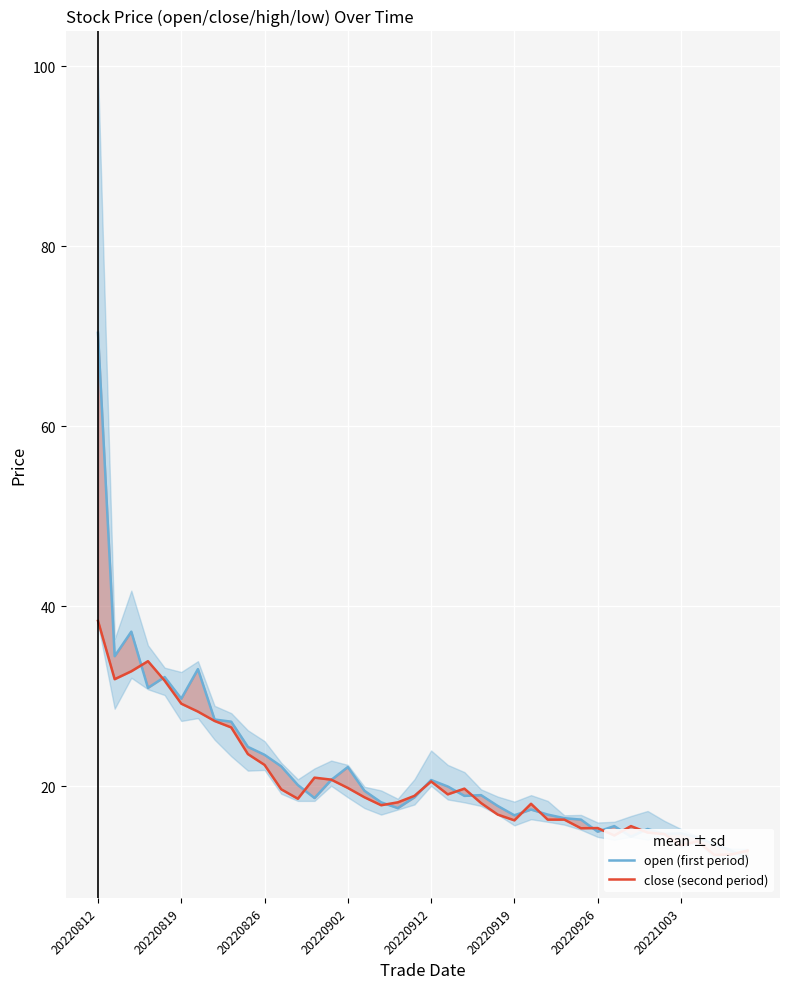

List the series in order of their overall mean, lowest first.

close (second period), open (first period)